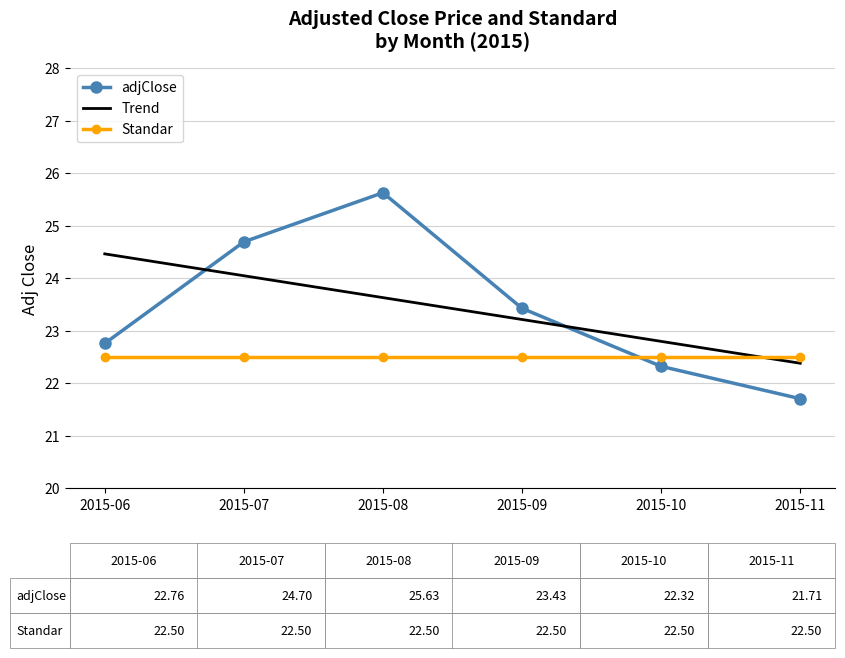

At which category does adjClose reach its first local peak?

2015-08